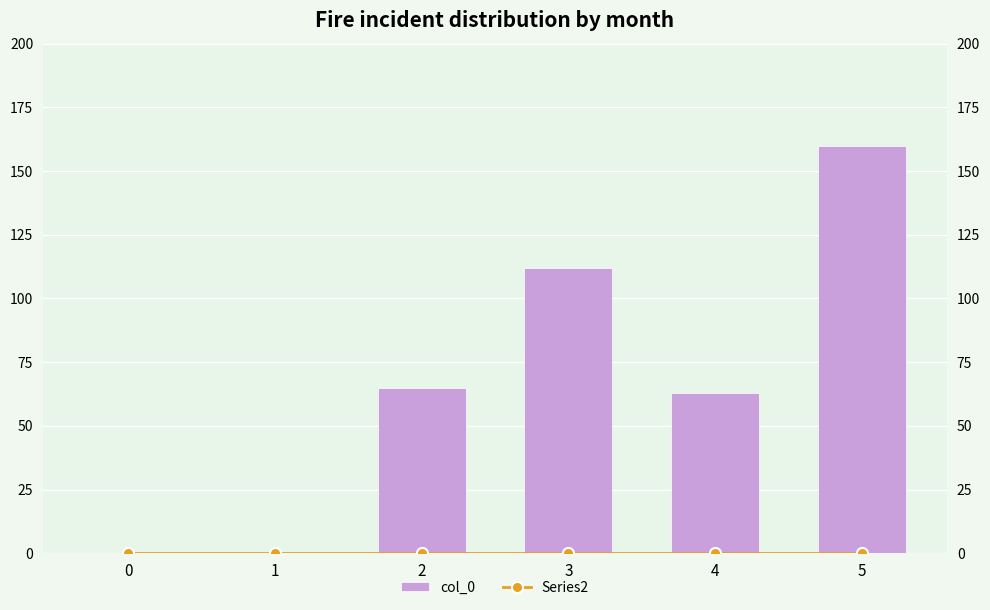

How many col_0 values are between 0 and 112?

5